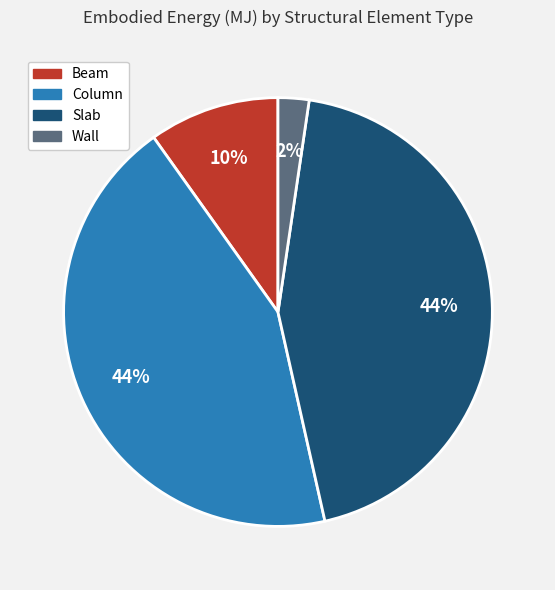

To the nearest percent, what is the difference between the Wall and Slab slice percentages?

42%